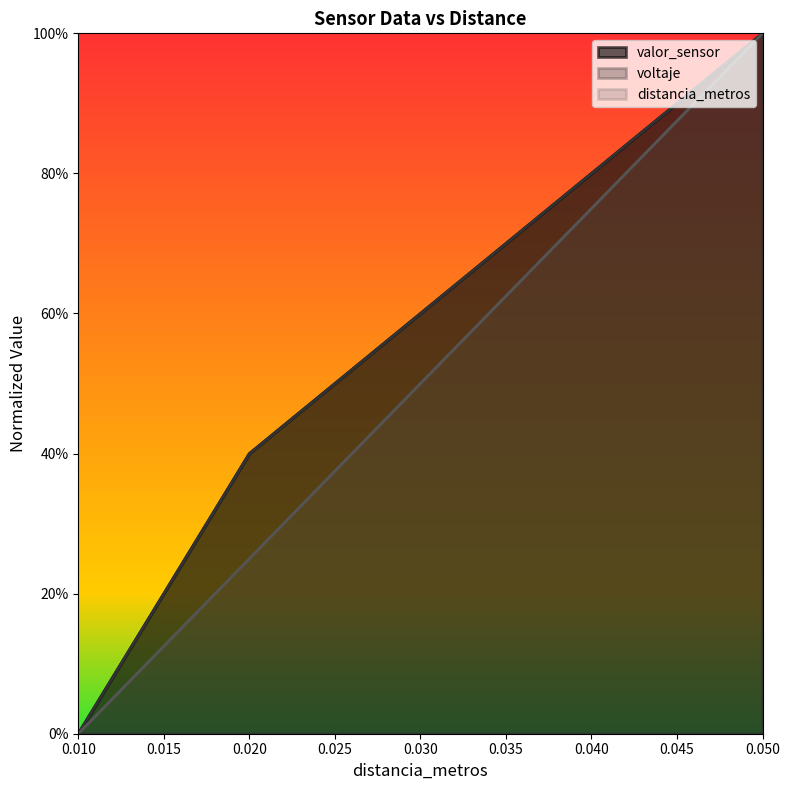

What is the sum of all voltaje values?

2.8